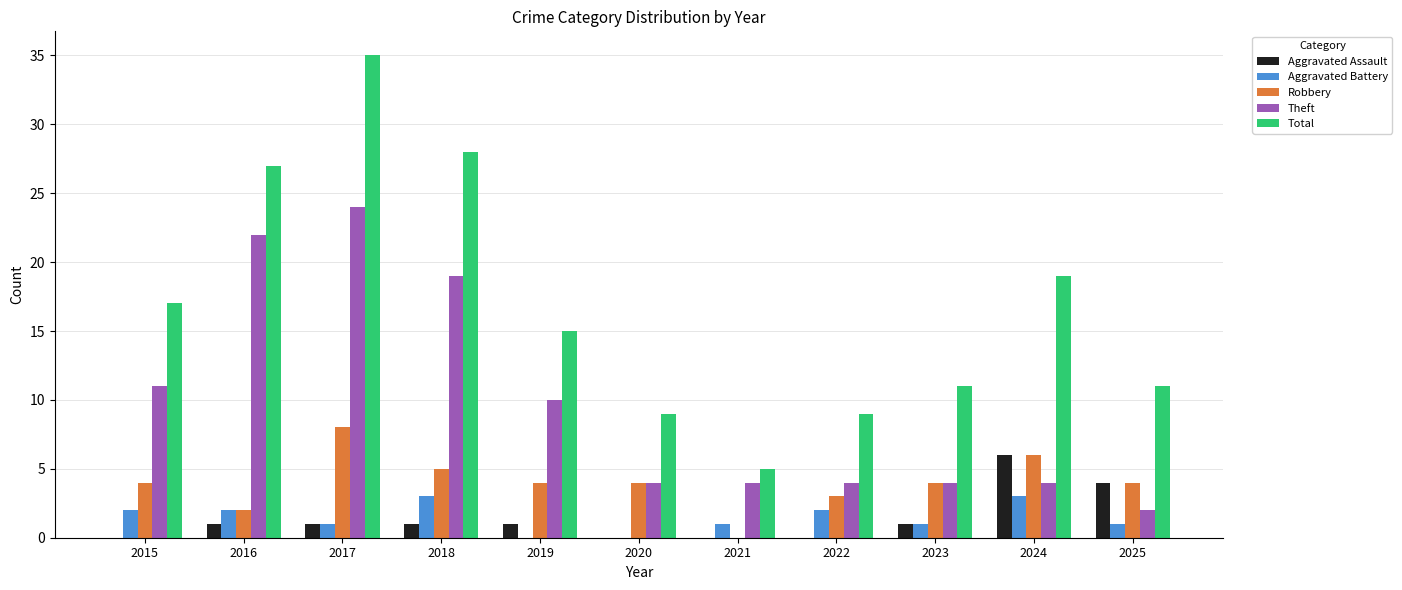

How many groups of bars are there?

11